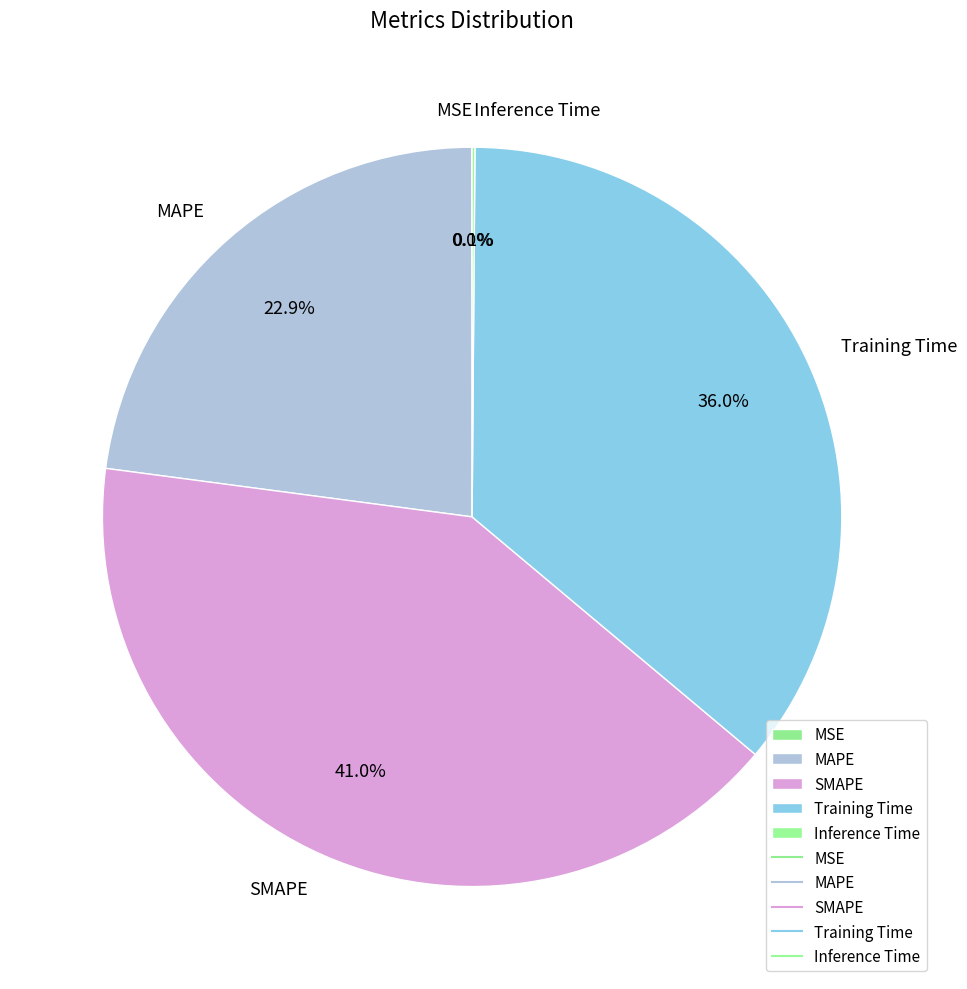

The Training Time slice represents 36% of the pie. True or false?

True